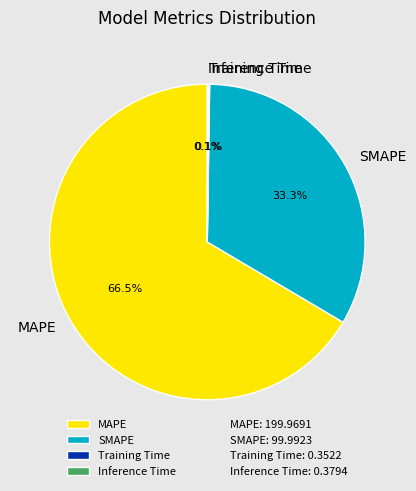

To the nearest percent, what is the difference between the largest and smallest slice percentages?

66%